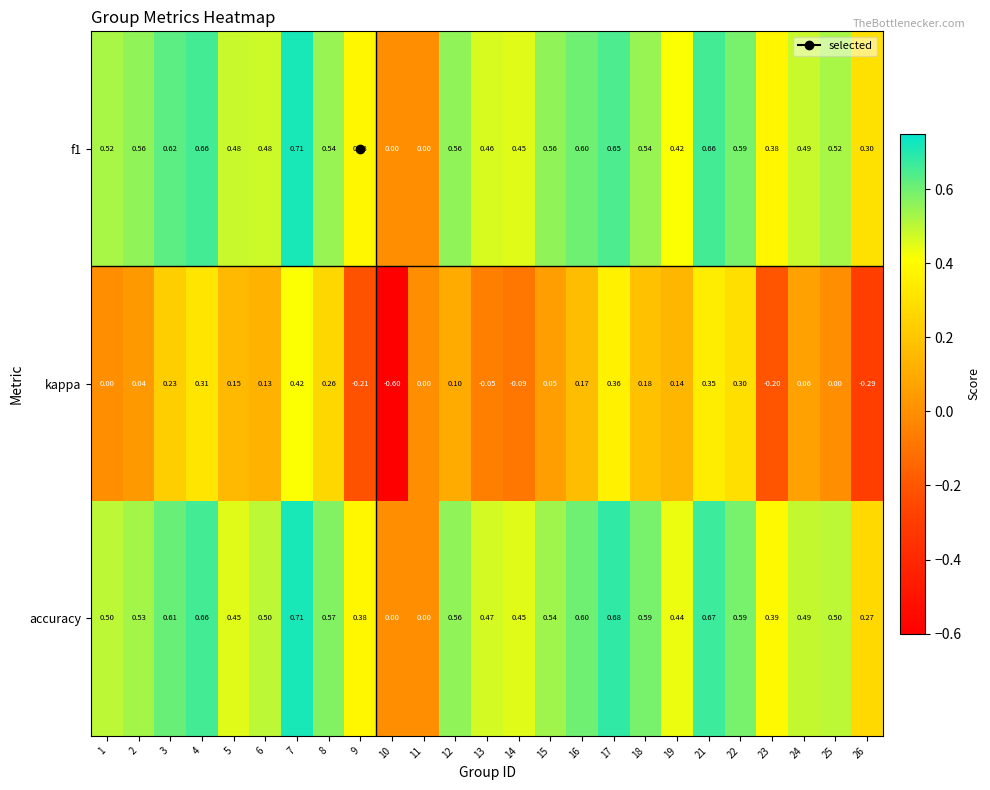

What is the total value across all series at 23?

0.6